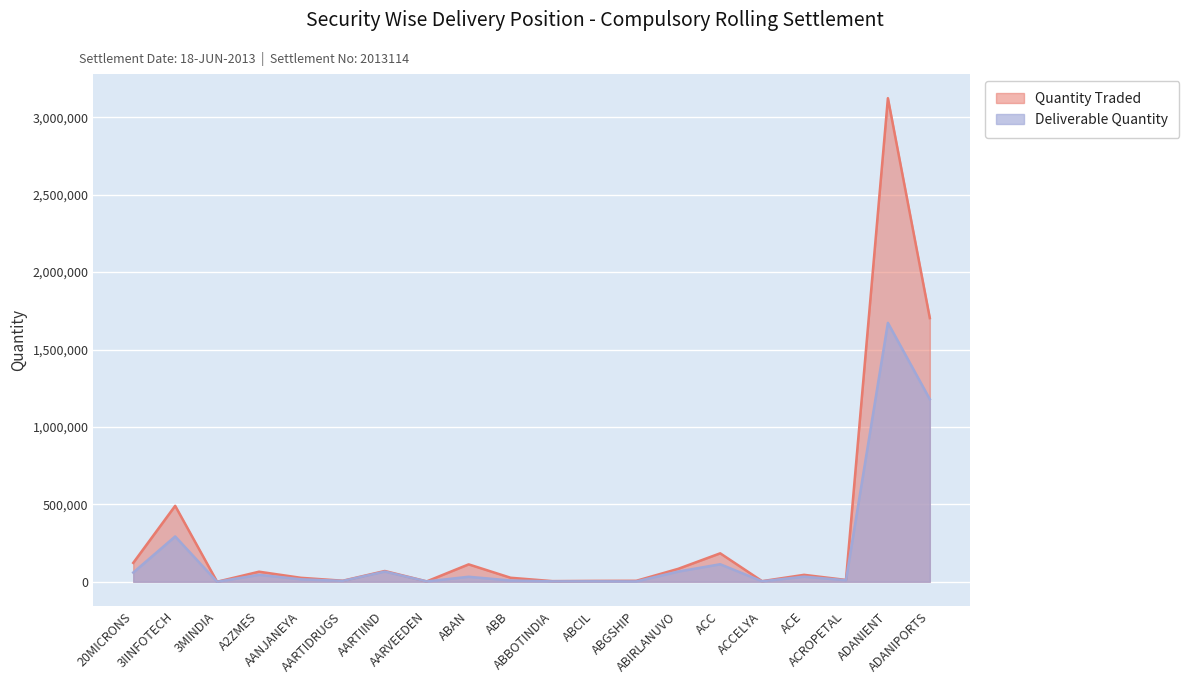

At A2ZMES, list the series in order from smallest to largest.

Deliverable Quantity, Quantity Traded